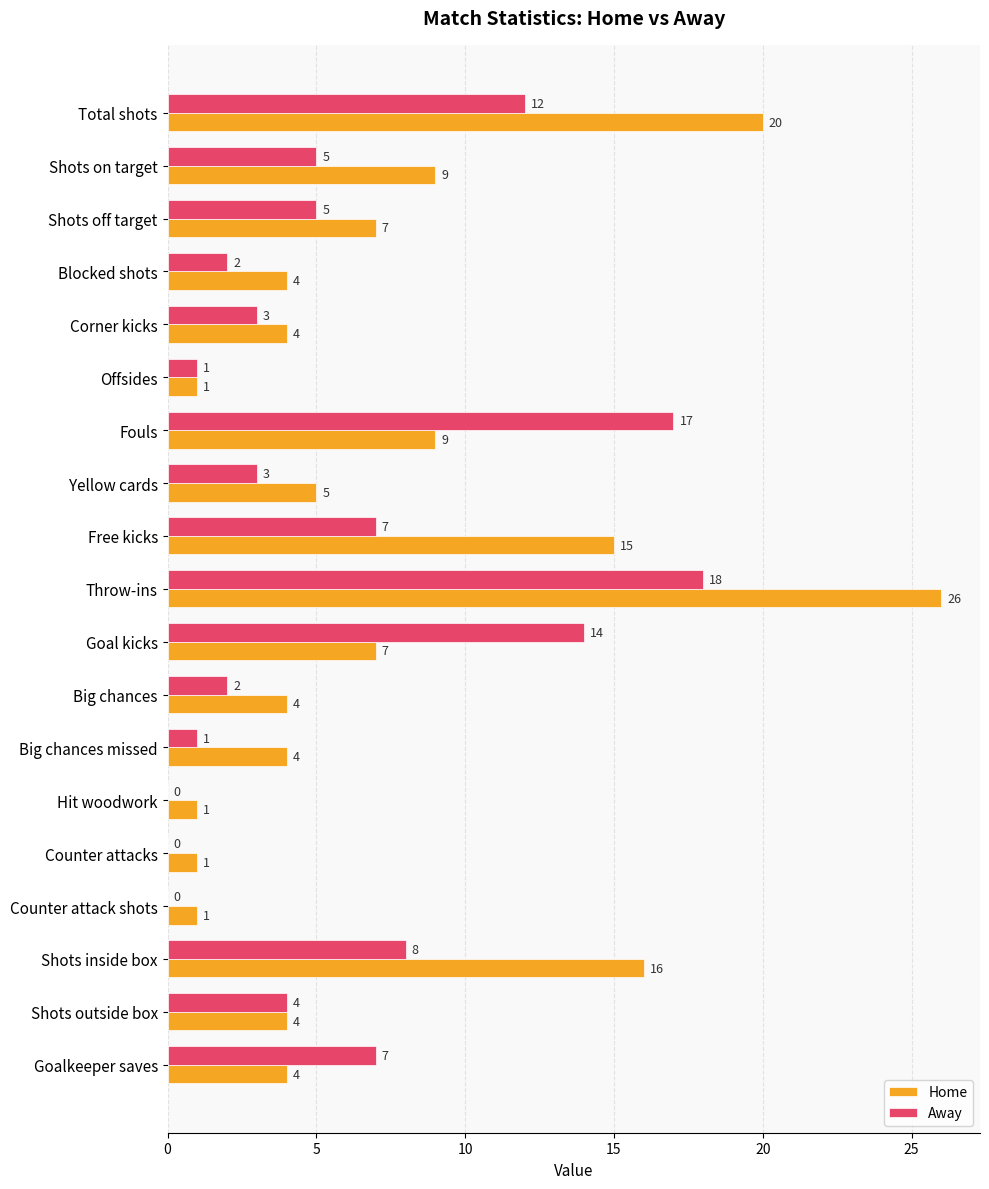

What is the sum of all Home values?

142